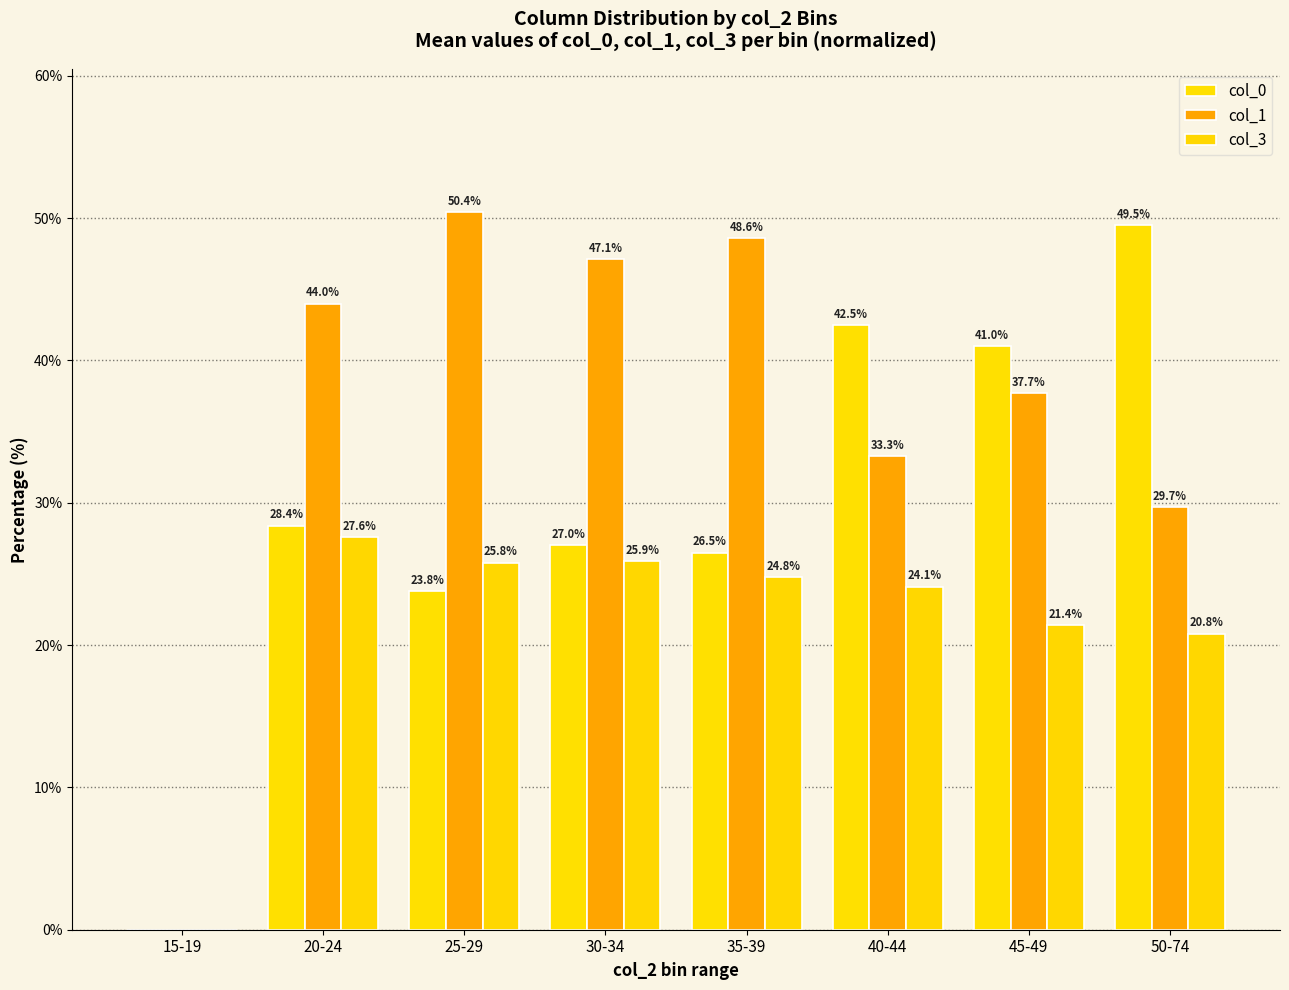

Between 15-19 and 30-34, which series saw the biggest shift?

col_1